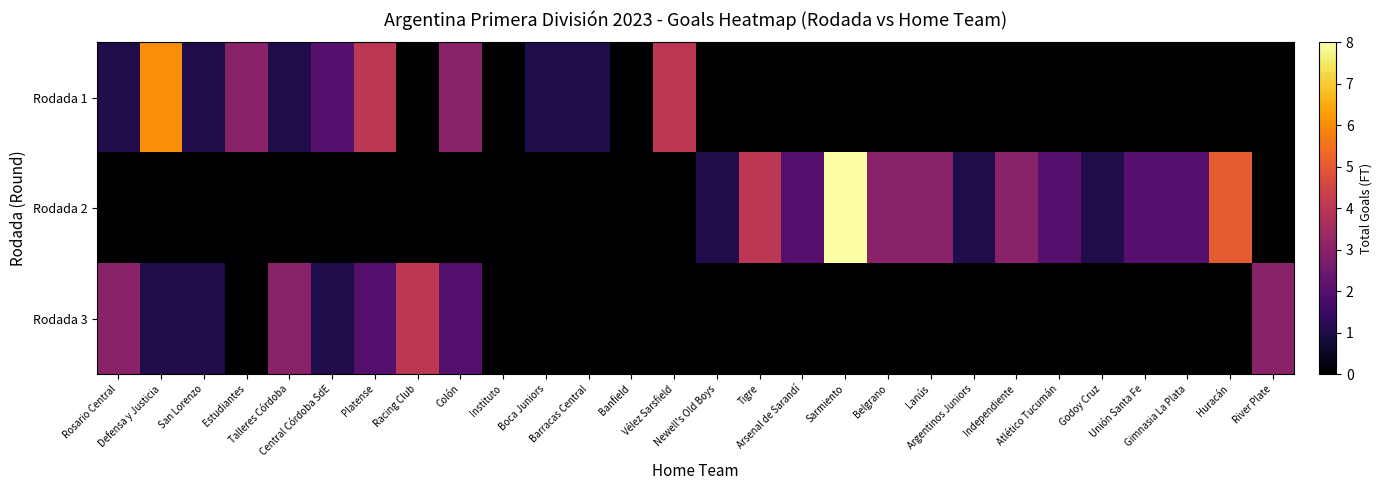

Rank the series by their maximum value, from lowest to highest.

Rodada 3, Rodada 1, Rodada 2